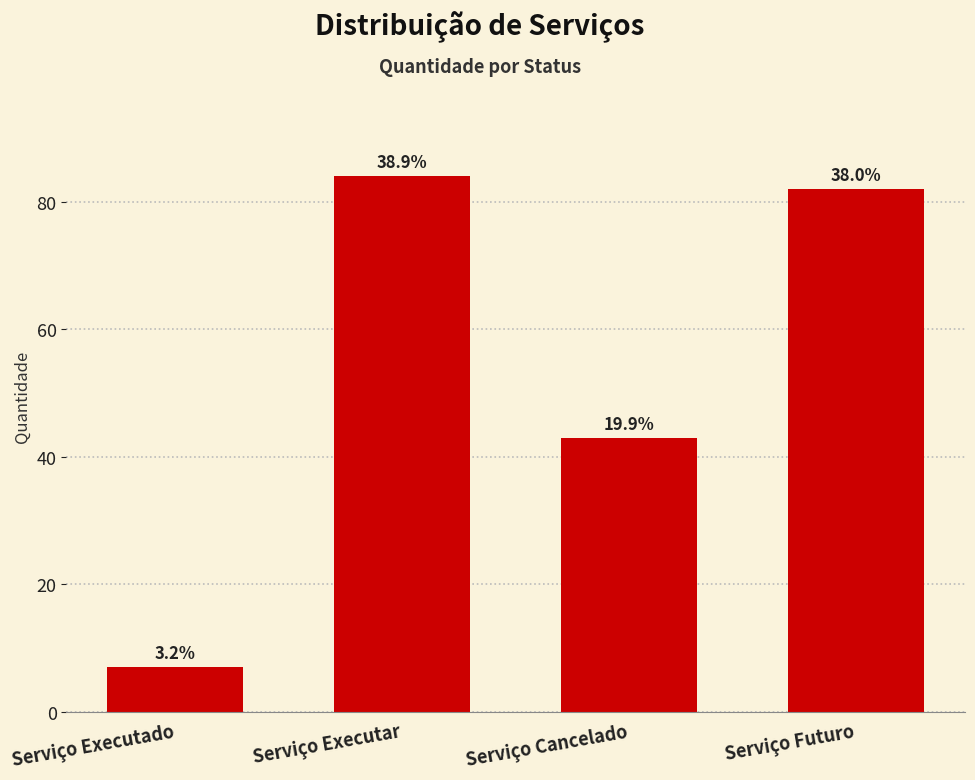

Reading right to left, what are all the values shown in this chart?

82	43	84	7